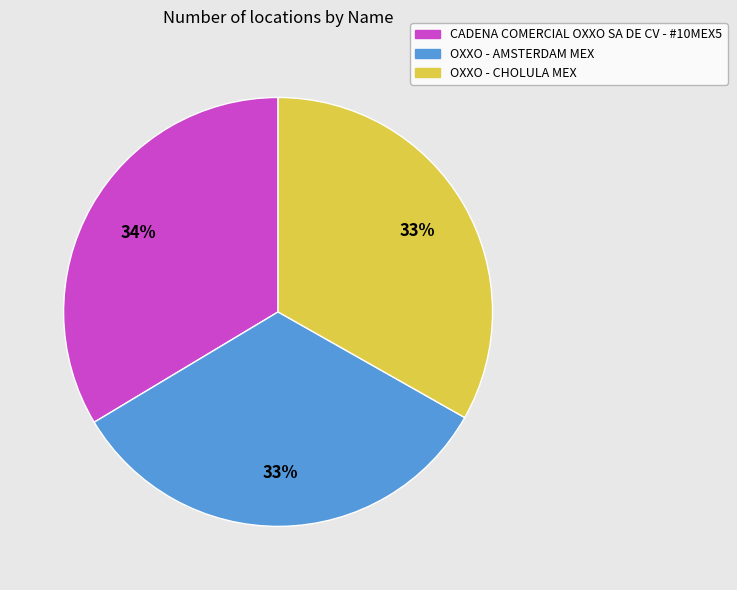

Count the number of slices in the pie.

3